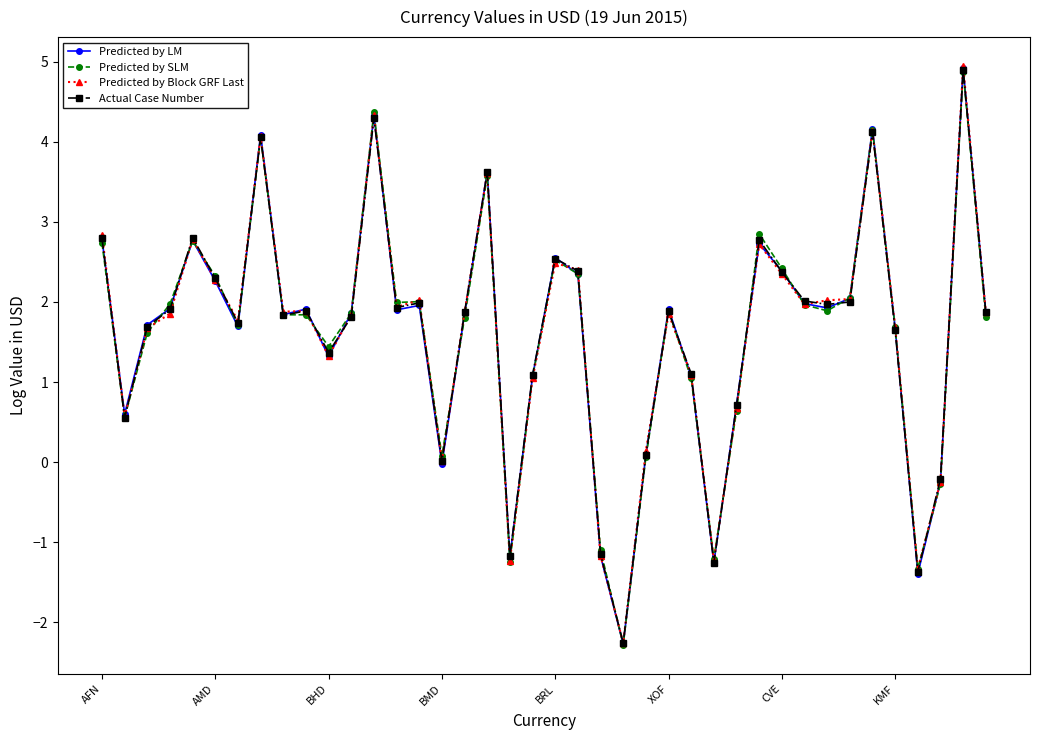

Which series has the largest range (max minus min)?

Predicted by Block GRF Last